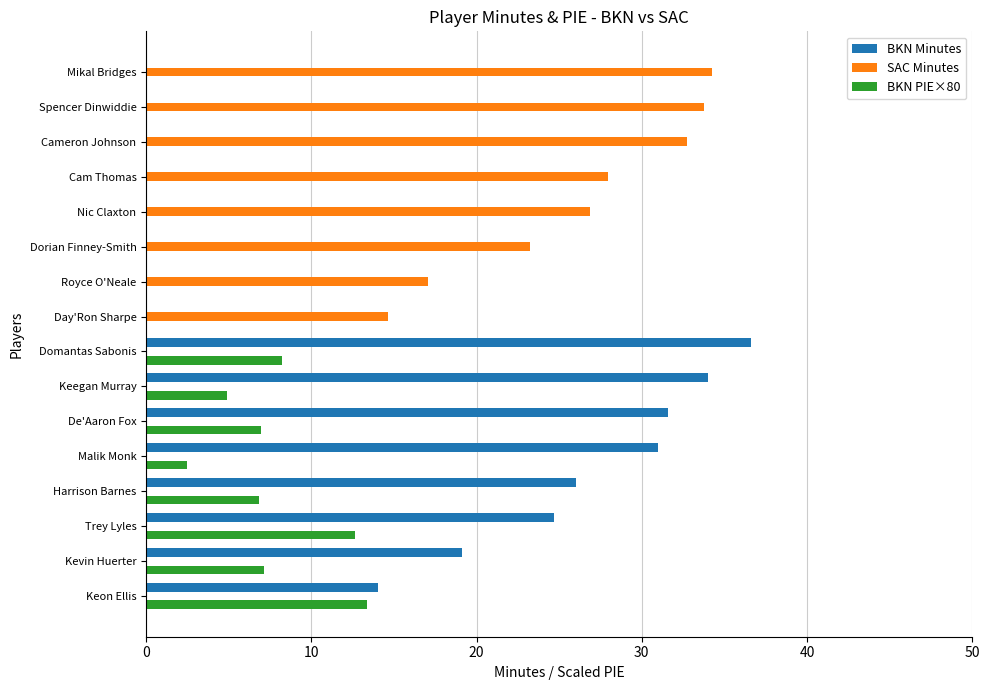

At which label is BKN Minutes closest to 18?

Kevin Huerter